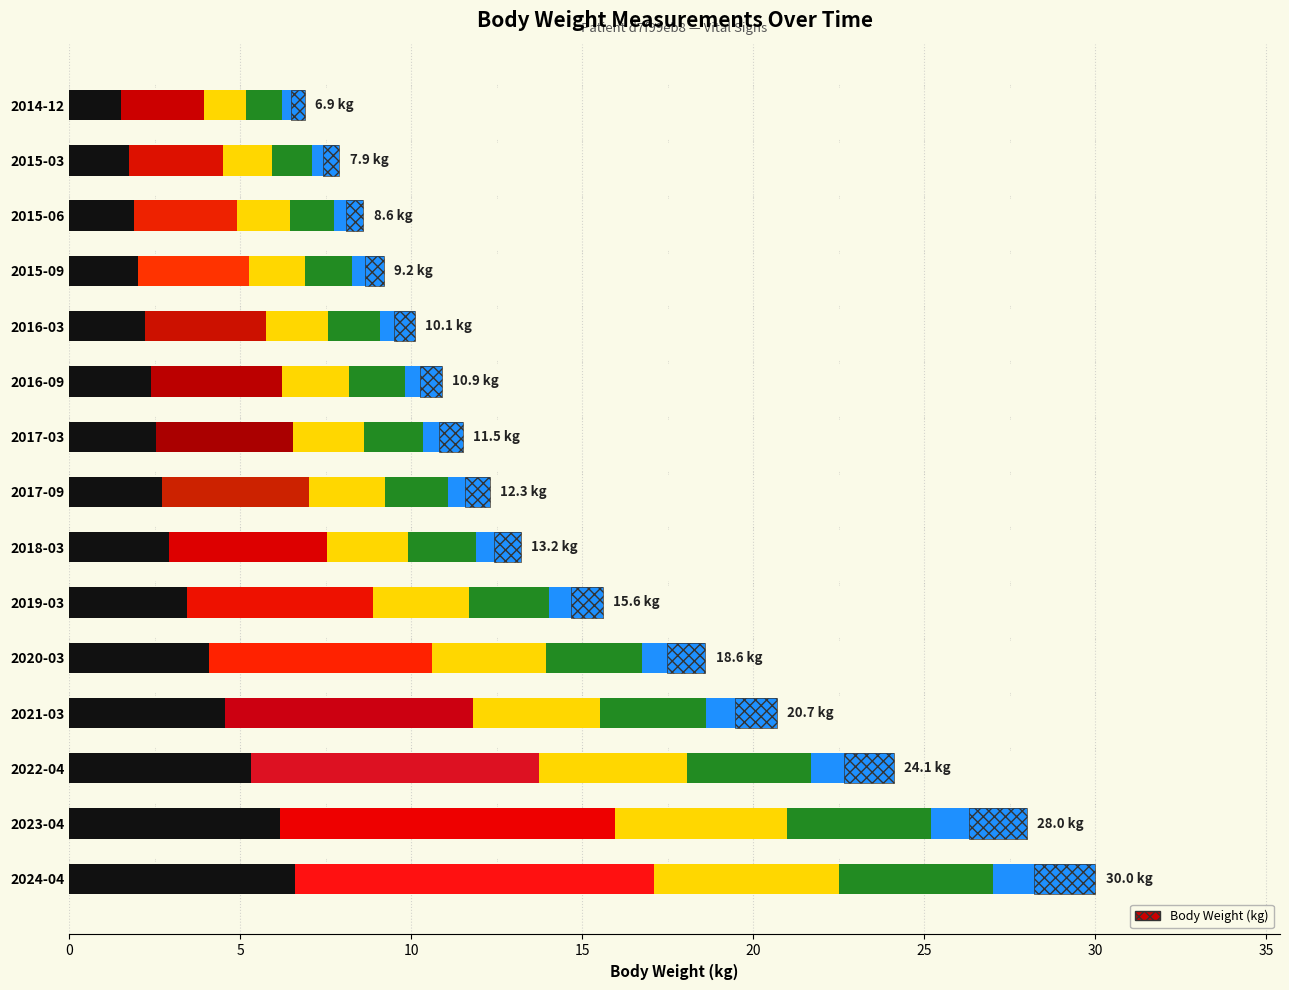

List the labels in order of value, smallest first.

2014-12, 2015-03, 2015-06, 2015-09, 2016-03, 2016-09, 2017-03, 2017-09, 2018-03, 2019-03, 2020-03, 2021-03, 2022-04, 2023-04, 2024-04